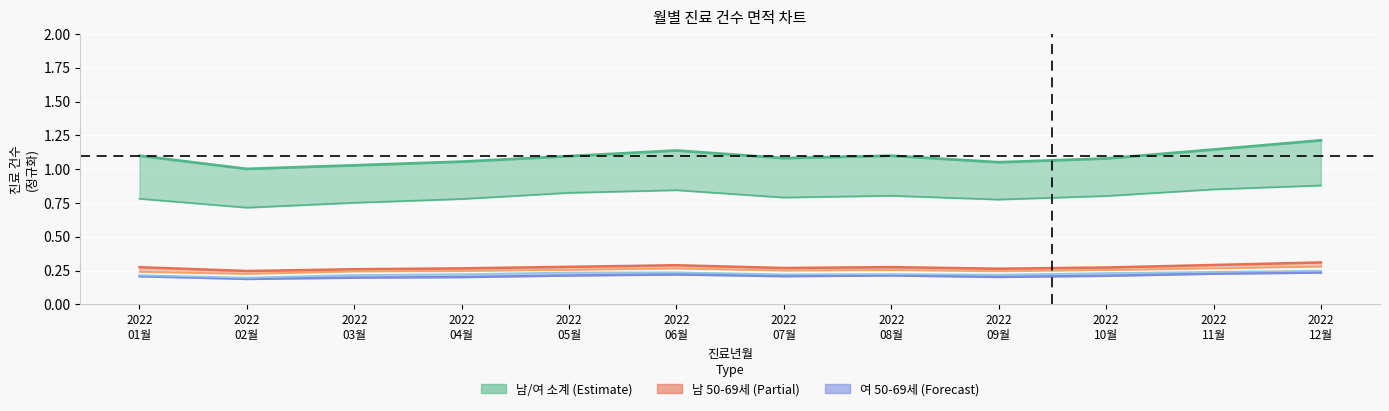

True or false: 남 소계 has a value of 1.1 at 2022
05월.

True